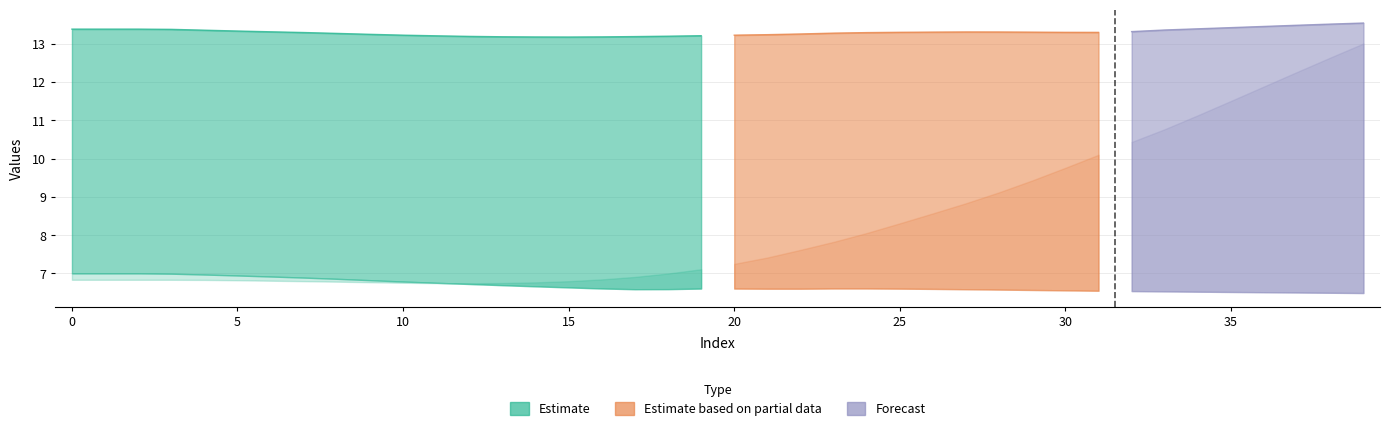

At which category is the sum across all series the highest?

39